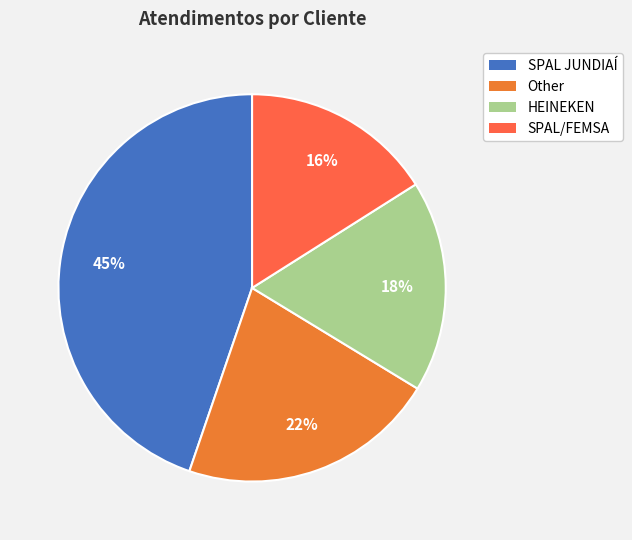

Is there a majority slice in this chart?

No